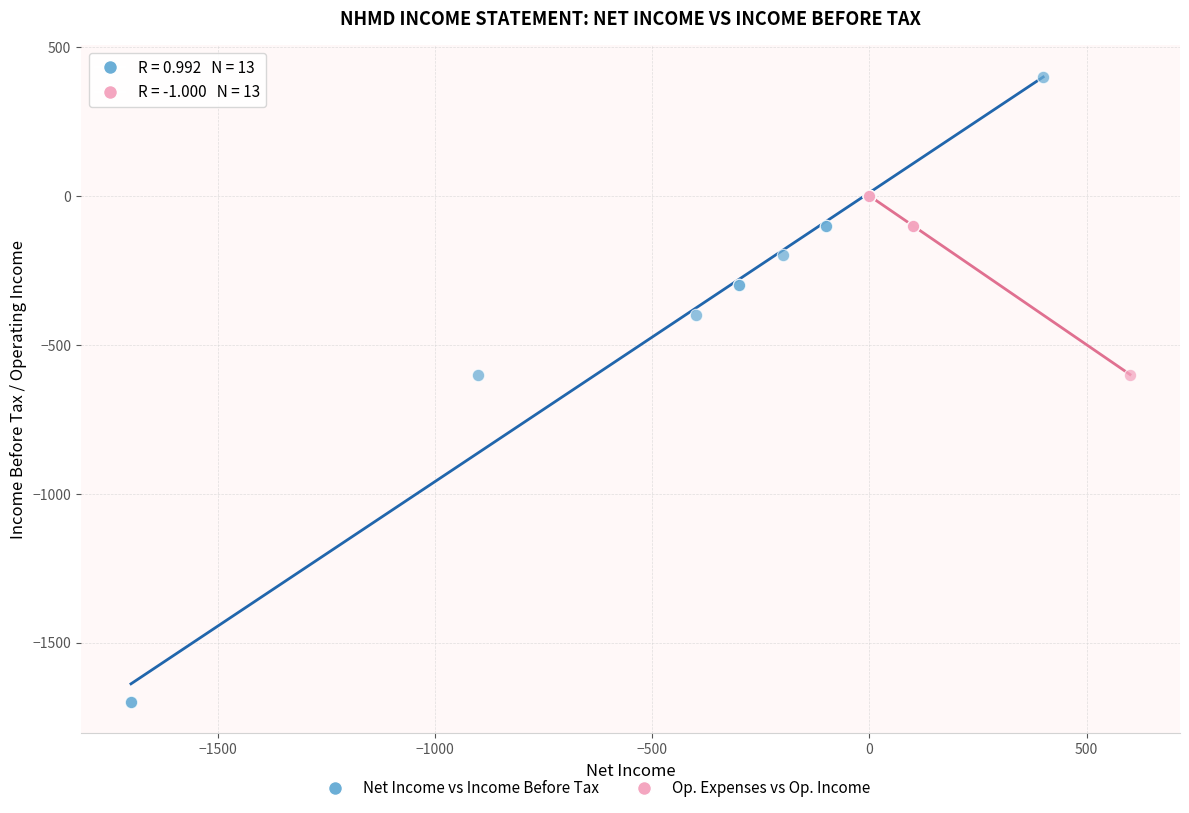

Which series has the widest spread of Y values?

Net Income vs Income Before Tax